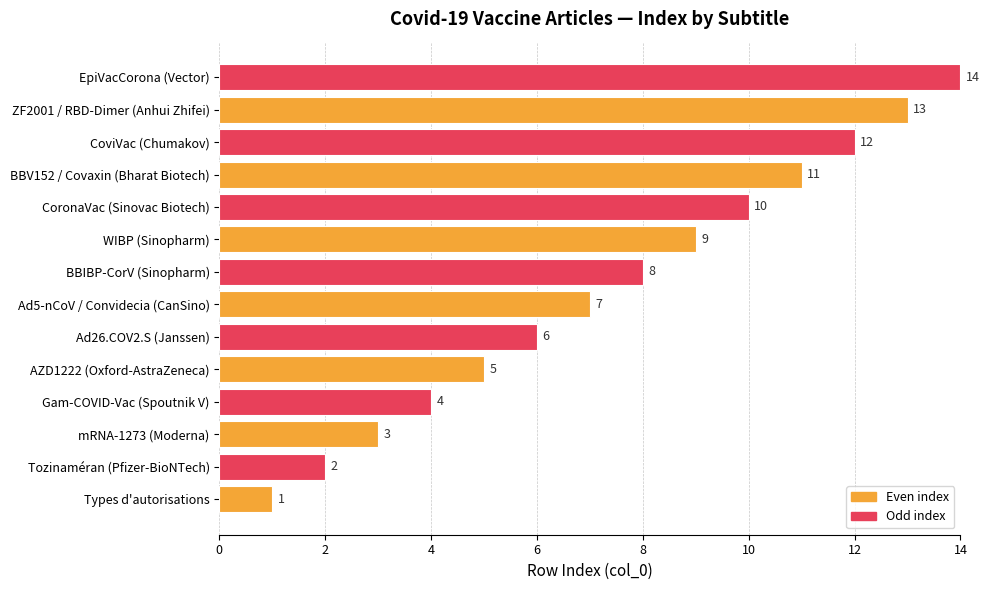

What is the difference between the values at Tozinaméran (Pfizer-BioNTech) and CoviVac (Chumakov)?

10